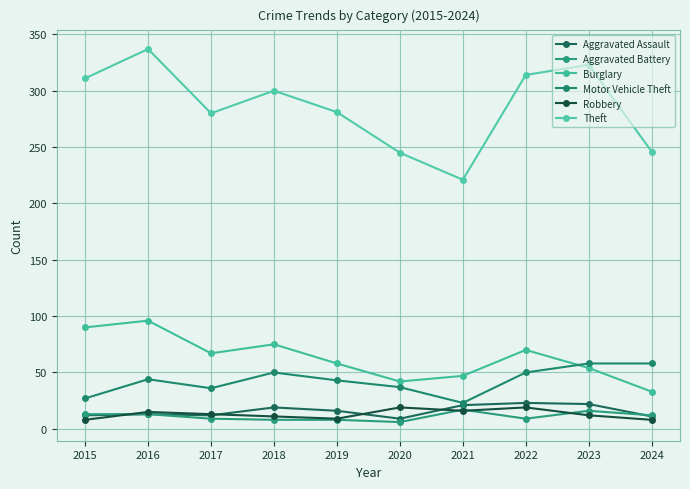

At which category is the sum across all series the highest?

2016